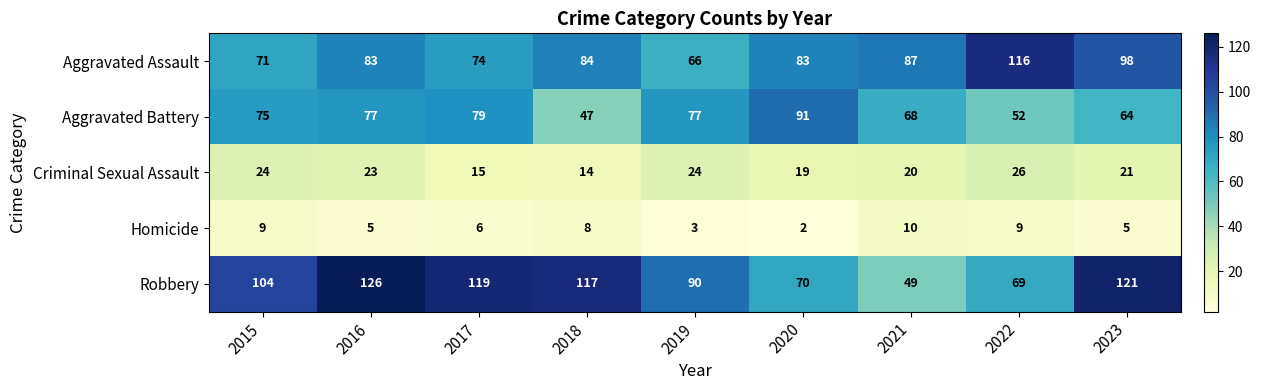

At which label is Aggravated Battery closest to 69?

2021